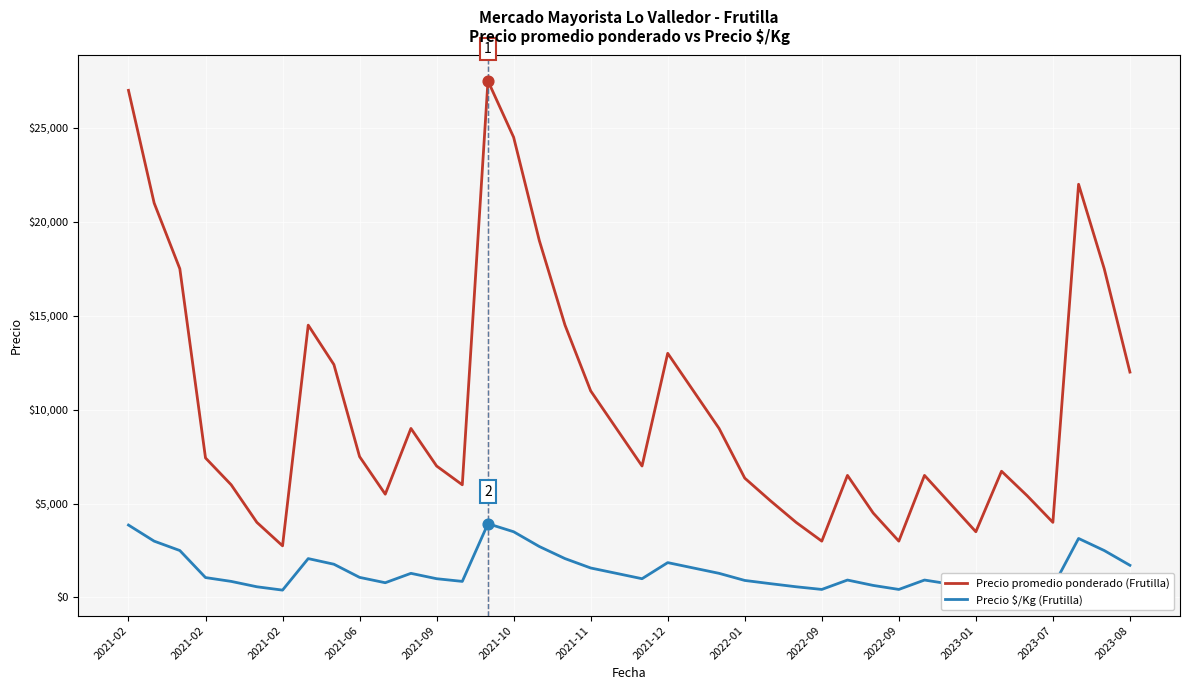

What are all the series names shown in the legend?

Precio promedio ponderado (Frutilla), Precio $/Kg (Frutilla)